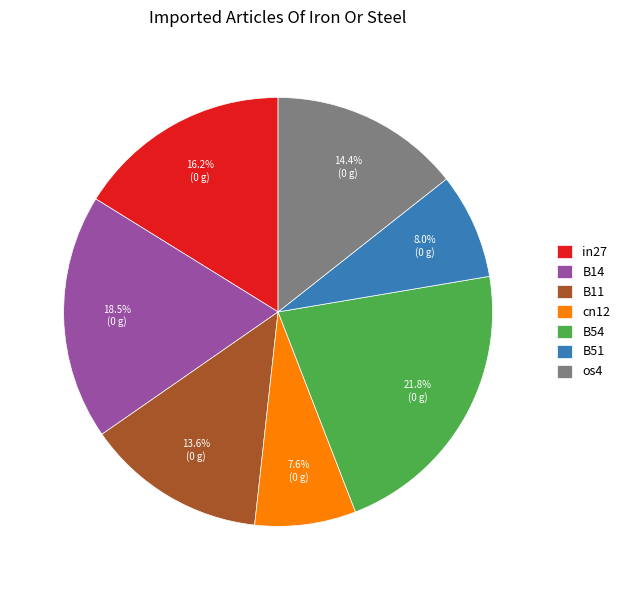

Which has a higher value, in27 or os4?

in27